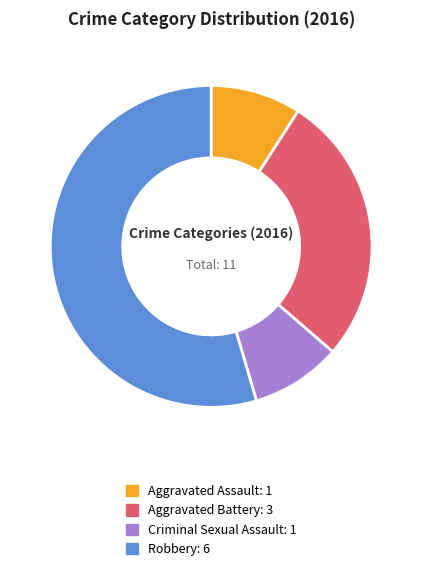

Combined, do Aggravated Battery and Aggravated Assault account for over 50%?

No